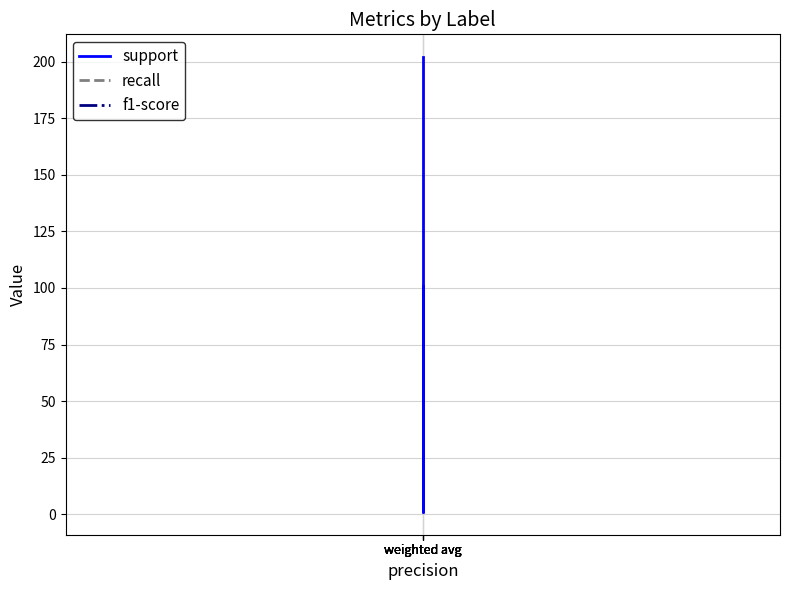

What is the difference between the second highest and minimum values in the support series?

201